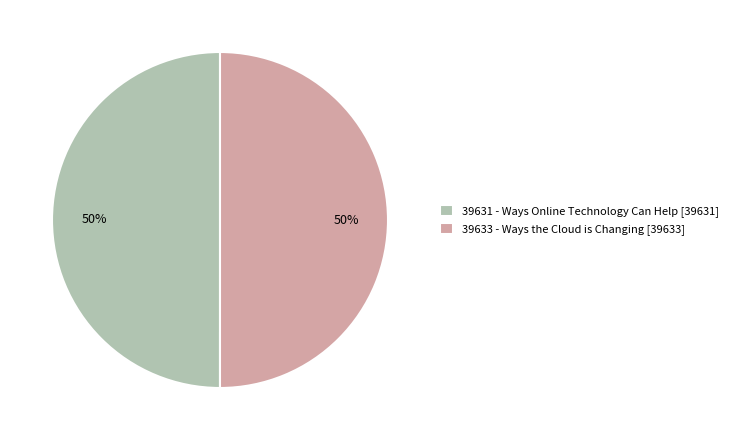

To the nearest percent, what percentage of the pie is 39631 - Ways Online Technology Can Help?

50%